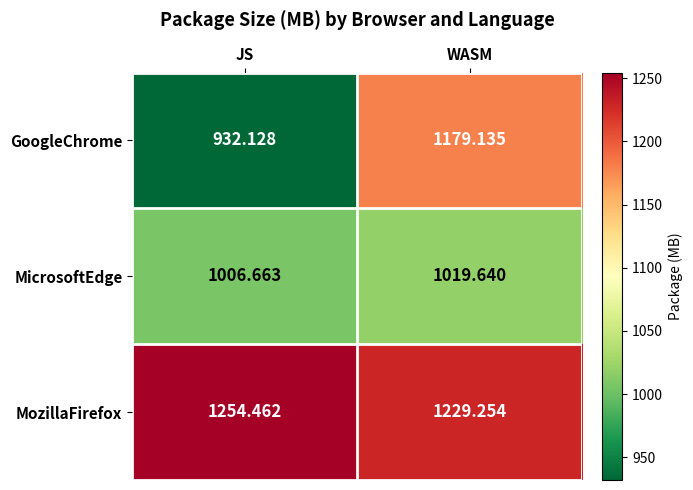

Between JS and WASM, which series saw the biggest shift?

GoogleChrome